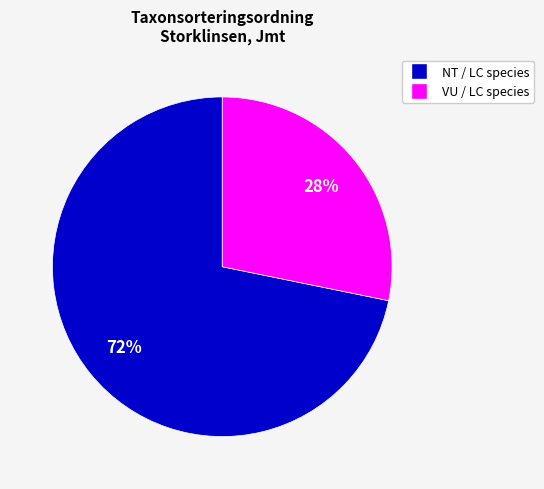

Is there a majority slice in this chart?

Yes